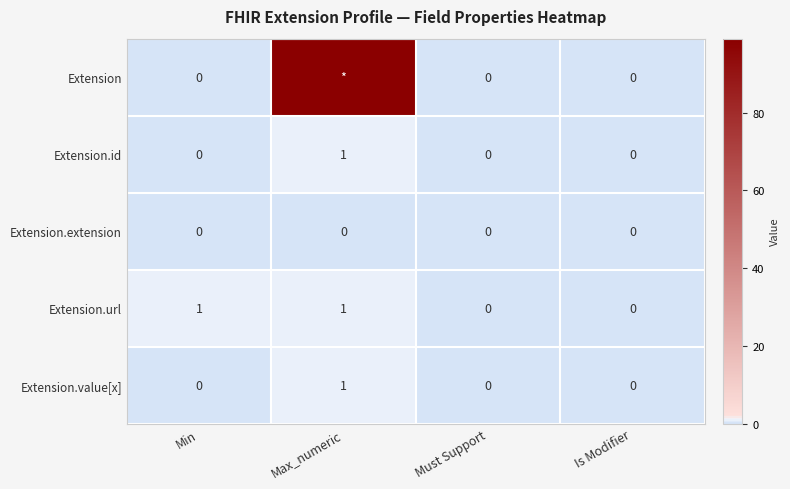

Is the value of Extension.url at Max_numeric greater than the value of Extension.id at Is Modifier?

Yes